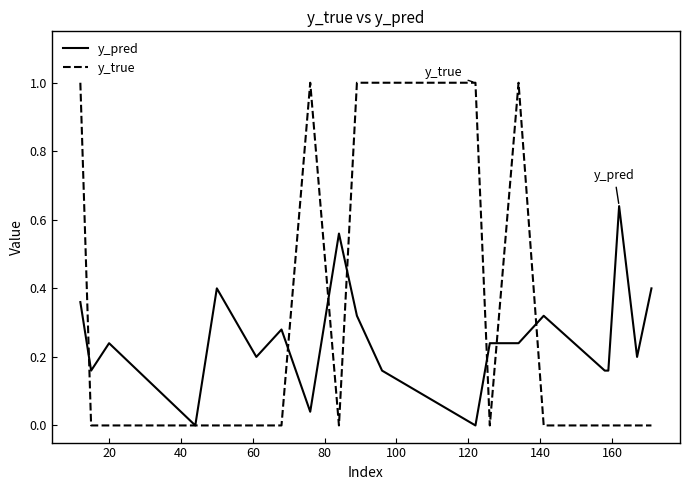

Which series has the largest range (max minus min)?

y_true